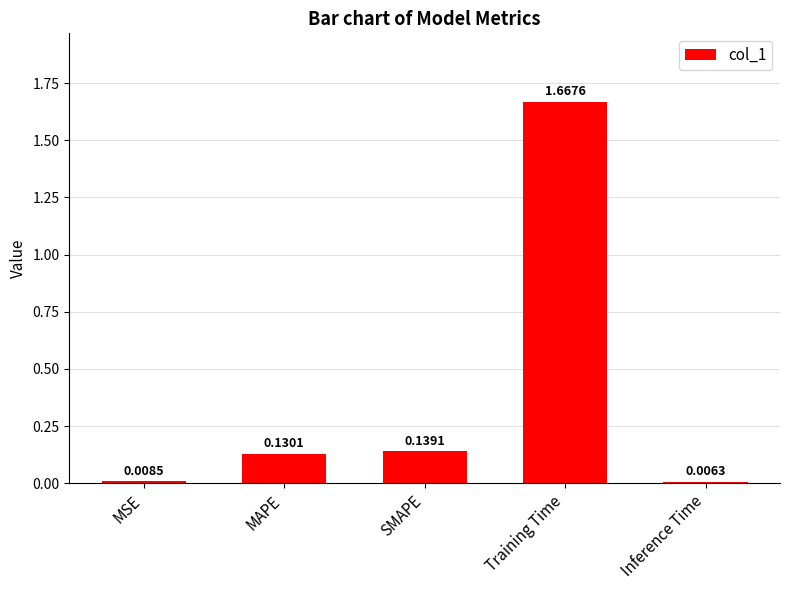

Which category has the highest value across all series?

Training Time